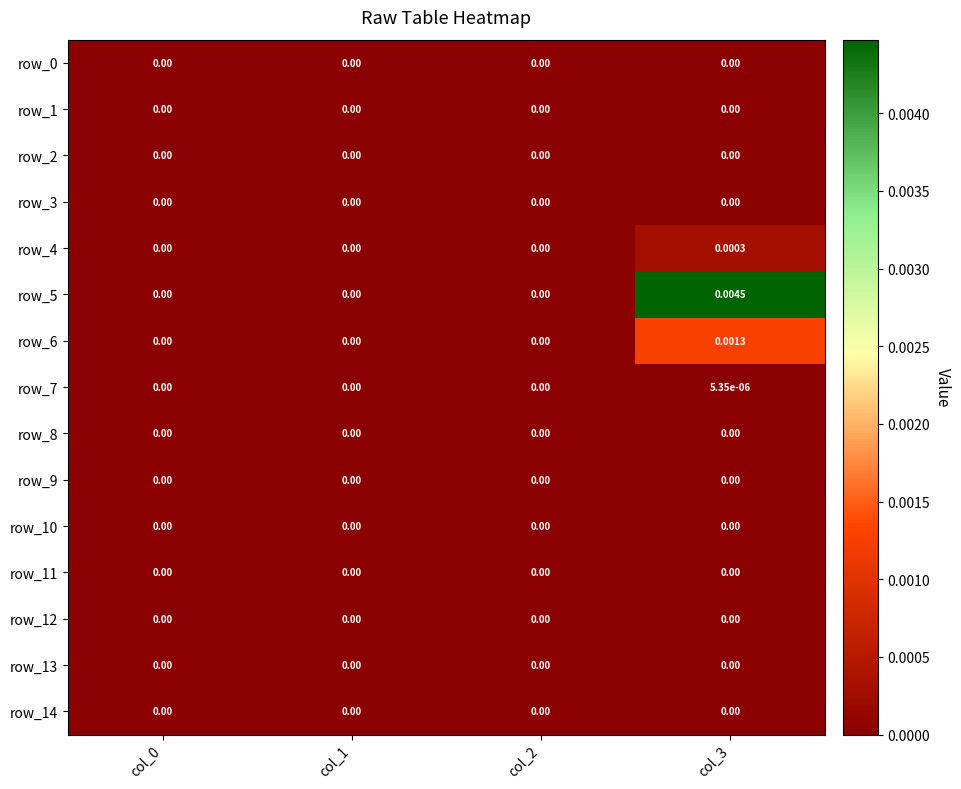

Count the number of categories in the chart.

4